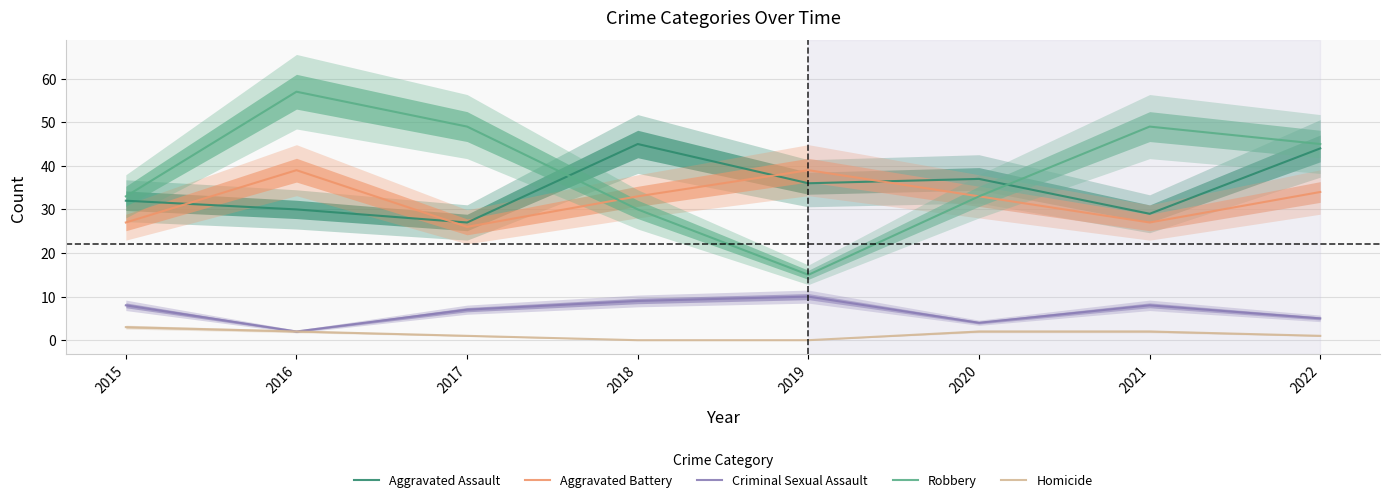

What is the sum of all Criminal Sexual Assault values?

53